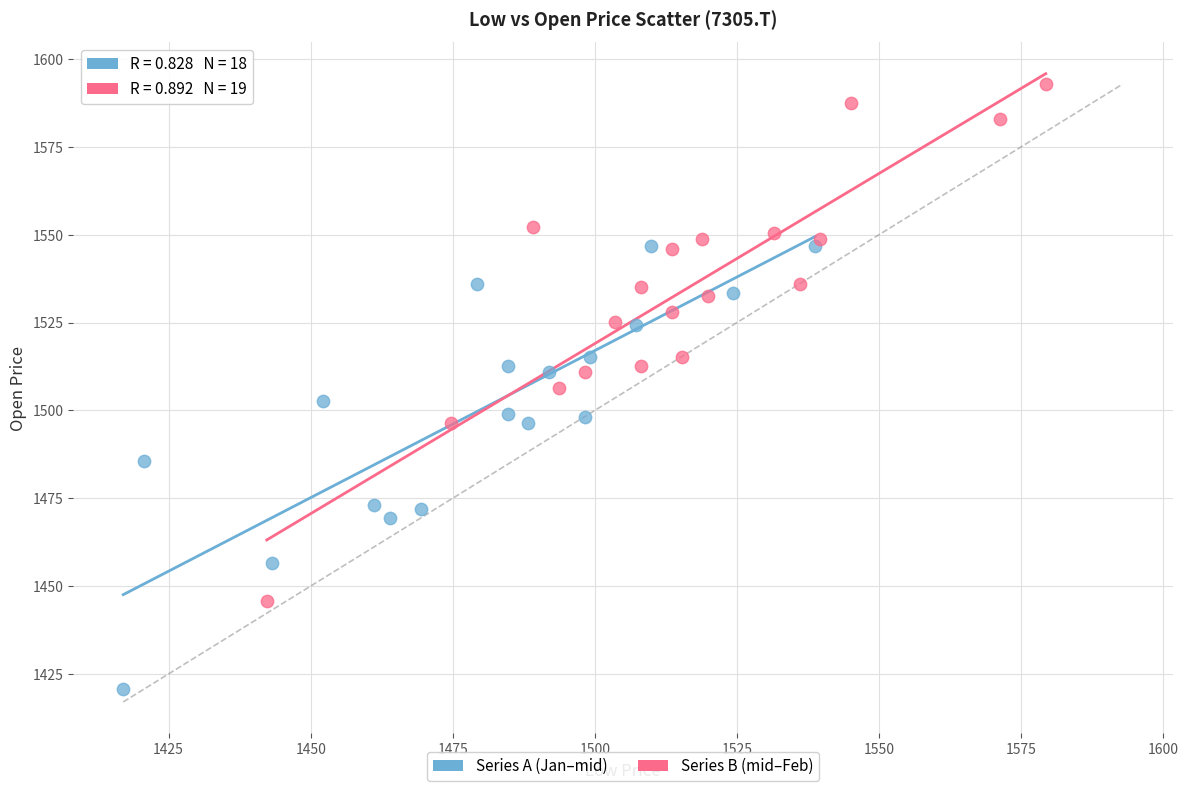

Which series contains the lowest Y value?

Series A (Jan–mid)